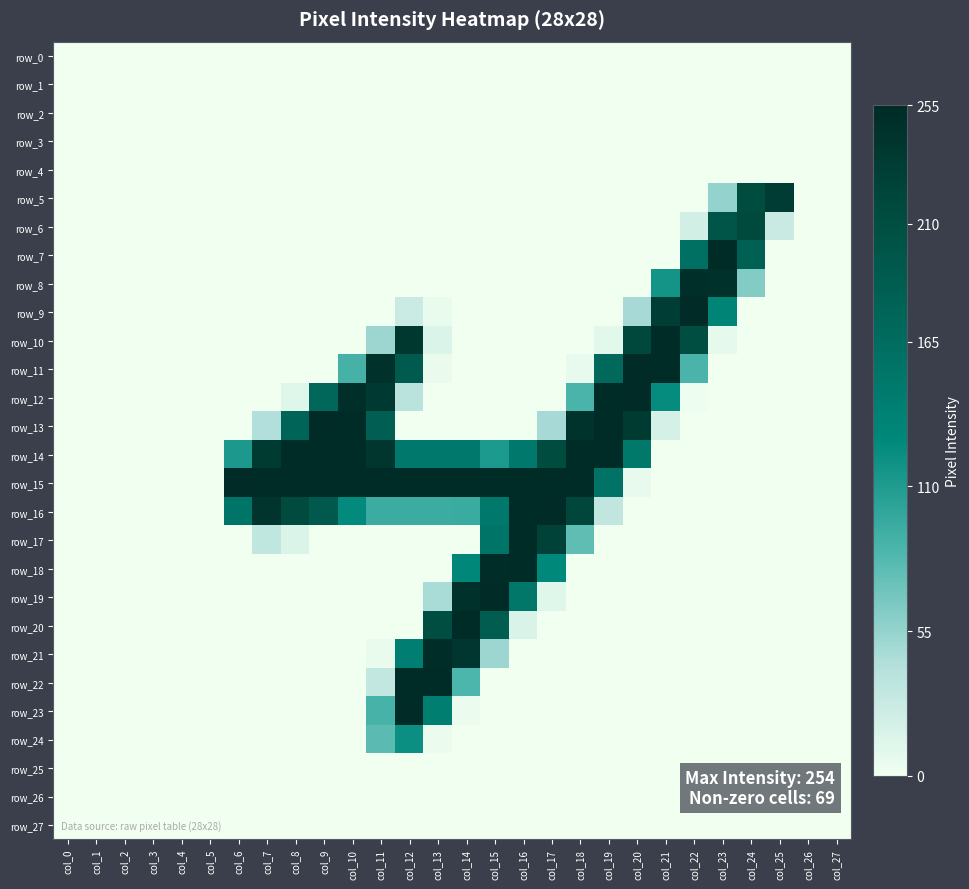

Is the value of row_6 at col_24 greater than the value of row_11 at col_3?

Yes